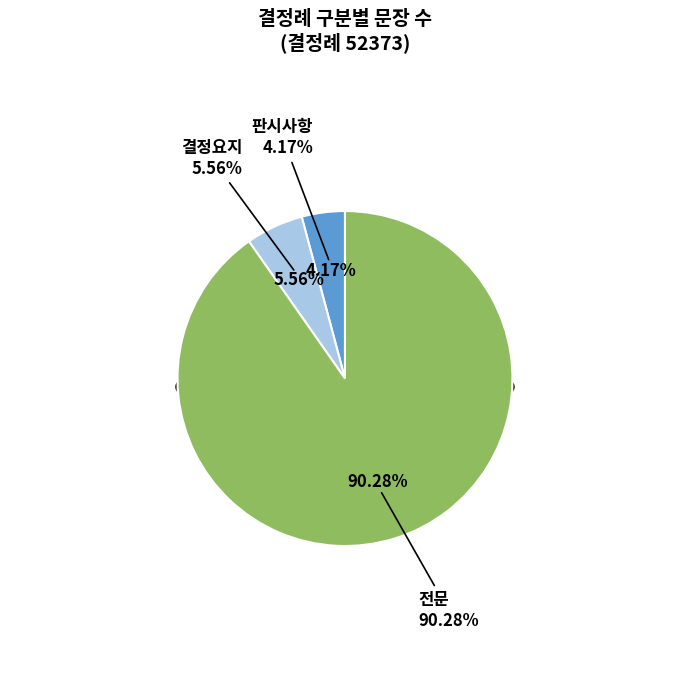

Does any single category account for the majority?

Yes